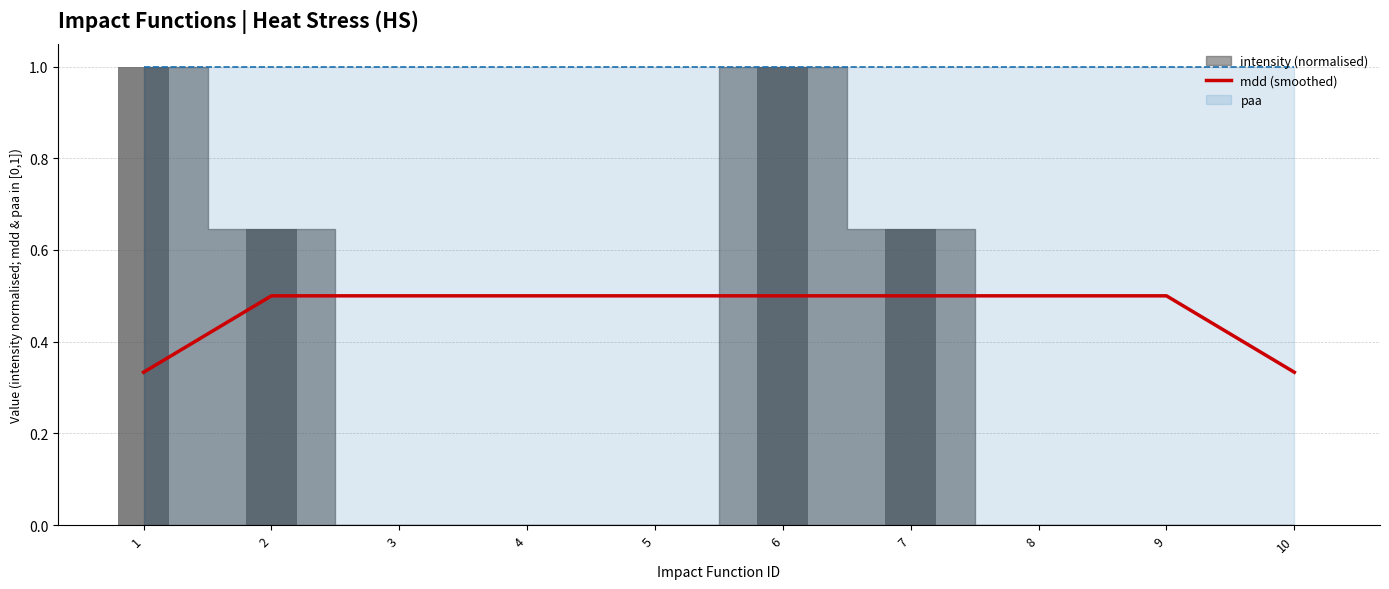

True or false: the data shows 0.1 at 2.

False